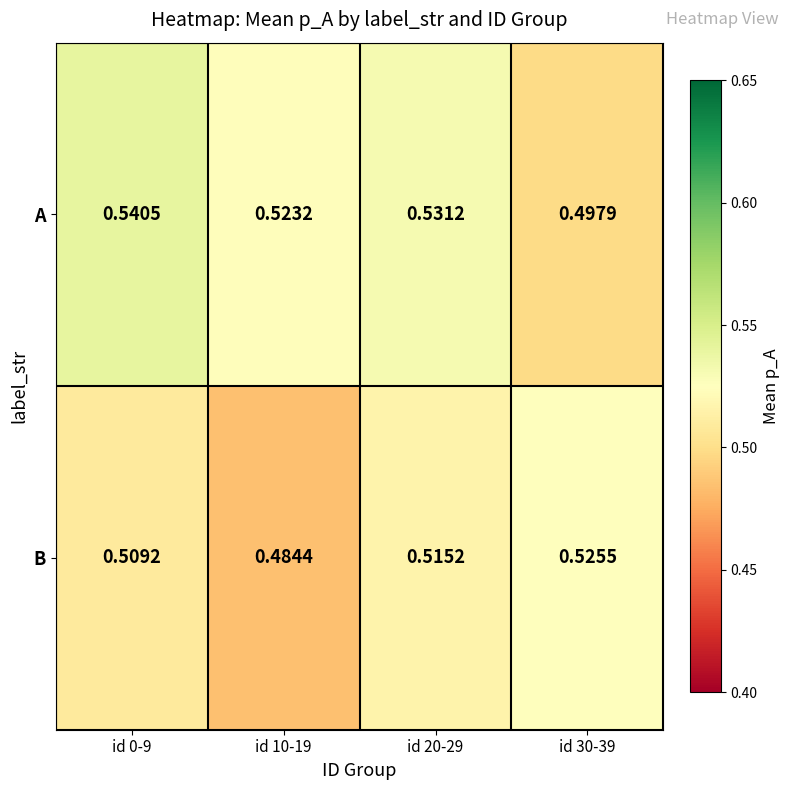

Is the value of A at id 0-9 greater than the value of B at id 20-29?

Yes